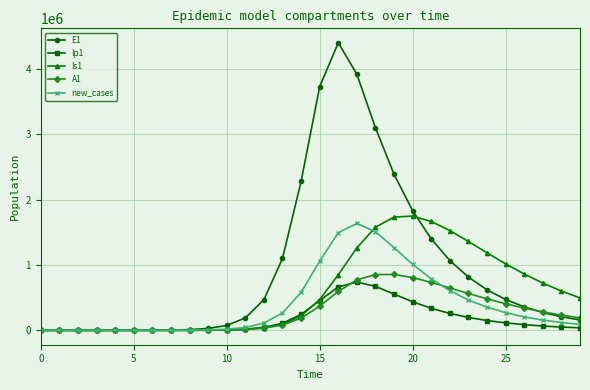

What is the average value of the new_cases series?

402233.7